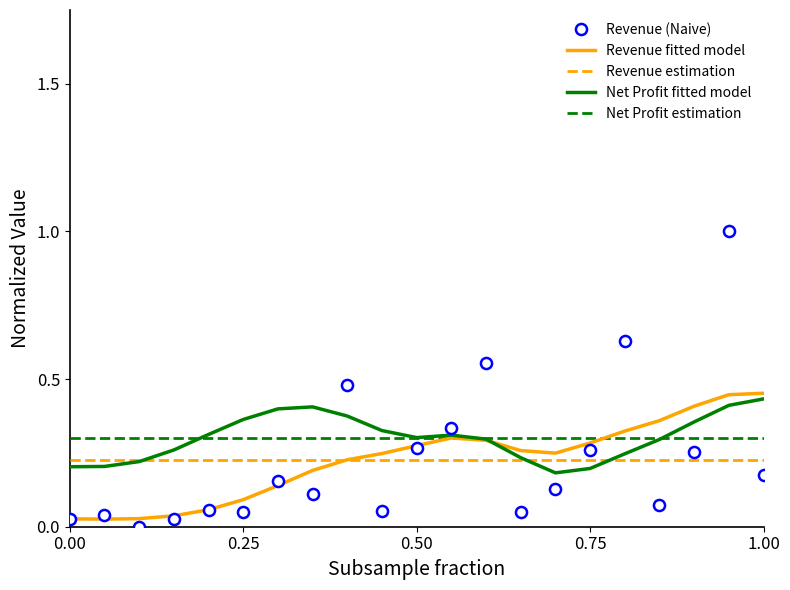

The value at 2017Q4 is 0.1. True or false?

False